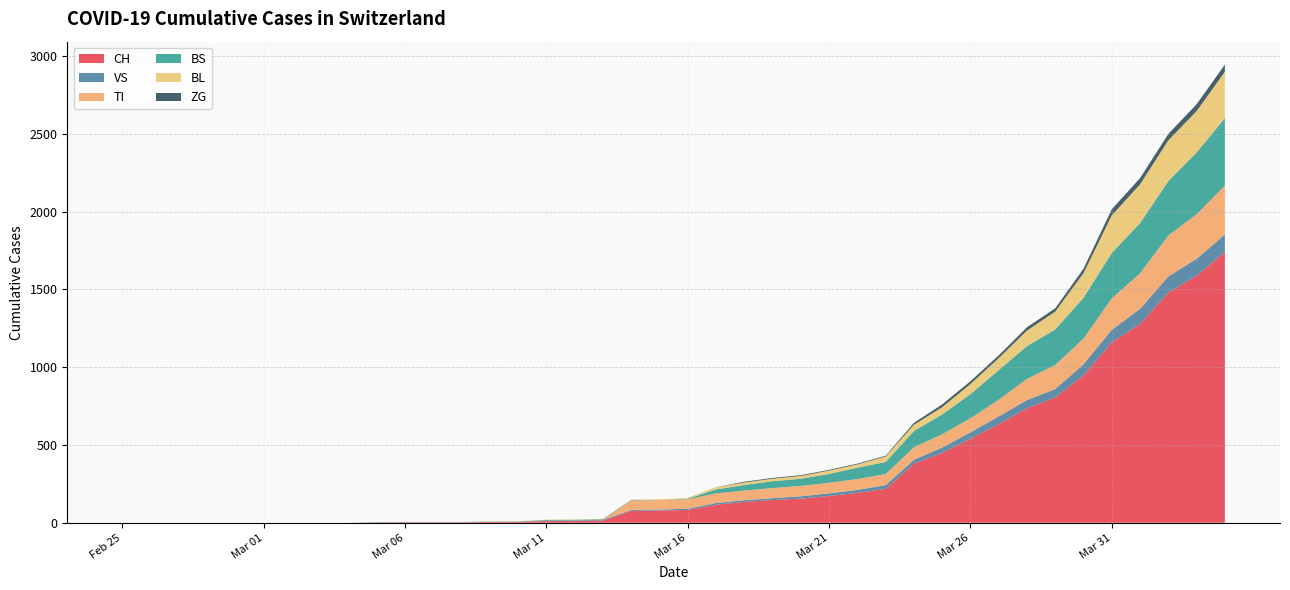

Reading right to left, what are all the values shown in this chart?

CH: 2020-04-04=1742	2020-04-03=1588	2020-04-02=1480	2020-04-01=1279	2020-03-31=1160	2020-03-30=948	2020-03-29=806	2020-03-28=736	2020-03-27=634	2020-03-26=540	2020-03-25=449	2020-03-24=380	2020-03-23=218	2020-03-22=192	2020-03-21=172	2020-03-20=155	2020-03-19=146	2020-03-18=134	2020-03-17=116	2020-03-16=82	2020-03-15=79	2020-03-14=76	2020-03-13=14	2020-03-12=12	2020-03-11=11	2020-03-10=6	2020-03-09=5	2020-03-08=3	2020-03-07=3	2020-03-06=3	2020-03-05=2	2020-03-04=0	2020-03-03=0	2020-03-02=0	2020-03-01=0	2020-02-29=0	2020-02-28=0	2020-02-27=0	2020-02-26=0	2020-02-25=0
VS: 2020-04-04=112	2020-04-03=109	2020-04-02=104	2020-04-01=96	2020-03-31=81	2020-03-30=71	2020-03-29=54	2020-03-28=53	2020-03-27=50	2020-03-26=41	2020-03-25=35	2020-03-24=25	2020-03-23=24	2020-03-22=19	2020-03-21=17	2020-03-20=15	2020-03-19=12	2020-03-18=11	2020-03-17=11	2020-03-16=8	2020-03-15=6	2020-03-14=6	2020-03-13=5	2020-03-12=3	2020-03-11=3	2020-03-10=2	2020-03-09=2	2020-03-08=2	2020-03-07=2	2020-03-06=2	2020-03-05=2	2020-03-04=0	2020-03-03=0	2020-03-02=0	2020-03-01=0	2020-02-29=0	2020-02-28=0	2020-02-27=0	2020-02-26=0	2020-02-25=0
TI: 2020-04-04=314	2020-04-03=287	2020-04-02=263	2020-04-01=229	2020-03-31=202	2020-03-30=165	2020-03-29=155	2020-03-28=136	2020-03-27=107	2020-03-26=91	2020-03-25=85	2020-03-24=80	2020-03-23=71	2020-03-22=70	2020-03-21=68	2020-03-20=67	2020-03-19=65	2020-03-18=62	2020-03-17=62	2020-03-16=61	2020-03-15=61	2020-03-14=61	2020-03-13=0	2020-03-12=0	2020-03-11=0	2020-03-10=0	2020-03-09=0	2020-03-08=0	2020-03-07=0	2020-03-06=0	2020-03-05=0	2020-03-04=0	2020-03-03=0	2020-03-02=0	2020-03-01=0	2020-02-29=0	2020-02-28=0	2020-02-27=0	2020-02-26=0	2020-02-25=0
BS: 2020-04-04=434	2020-04-03=397	2020-04-02=350	2020-04-01=323	2020-03-31=292	2020-03-30=263	2020-03-29=228	2020-03-28=211	2020-03-27=191	2020-03-26=155	2020-03-25=128	2020-03-24=105	2020-03-23=78	2020-03-22=73	2020-03-21=57	2020-03-20=46	2020-03-19=44	2020-03-18=36	2020-03-17=25	2020-03-16=4	2020-03-15=0	2020-03-14=4	2020-03-13=4	2020-03-12=4	2020-03-11=4	2020-03-10=0	2020-03-09=0	2020-03-08=0	2020-03-07=0	2020-03-06=0	2020-03-05=0	2020-03-04=0	2020-03-03=0	2020-03-02=0	2020-03-01=0	2020-02-29=0	2020-02-28=0	2020-02-27=0	2020-02-26=0	2020-02-25=0
BL: 2020-04-04=298	2020-04-03=266	2020-04-02=262	2020-04-01=249	2020-03-31=242	2020-03-30=158	2020-03-29=115	2020-03-28=100	2020-03-27=76	2020-03-26=65	2020-03-25=46	2020-03-24=40	2020-03-23=35	2020-03-22=21	2020-03-21=21	2020-03-20=18	2020-03-19=16	2020-03-18=16	2020-03-17=13	2020-03-16=5	2020-03-15=5	2020-03-14=2	2020-03-13=2	2020-03-12=2	2020-03-11=2	2020-03-10=2	2020-03-09=1	2020-03-08=0	2020-03-07=0	2020-03-06=0	2020-03-05=0	2020-03-04=0	2020-03-03=0	2020-03-02=0	2020-03-01=0	2020-02-29=0	2020-02-28=0	2020-02-27=0	2020-02-26=0	2020-02-25=0
ZG: 2020-04-04=46	2020-04-03=44	2020-04-02=41	2020-04-01=40	2020-03-31=39	2020-03-30=29	2020-03-29=21	2020-03-28=21	2020-03-27=18	2020-03-26=18	2020-03-25=18	2020-03-24=12	2020-03-23=5	2020-03-22=5	2020-03-21=5	2020-03-20=5	2020-03-19=5	2020-03-18=5	2020-03-17=1	2020-03-16=0	2020-03-15=0	2020-03-14=0	2020-03-13=0	2020-03-12=0	2020-03-11=0	2020-03-10=0	2020-03-09=0	2020-03-08=0	2020-03-07=0	2020-03-06=0	2020-03-05=0	2020-03-04=0	2020-03-03=0	2020-03-02=0	2020-03-01=0	2020-02-29=0	2020-02-28=0	2020-02-27=0	2020-02-26=0	2020-02-25=0